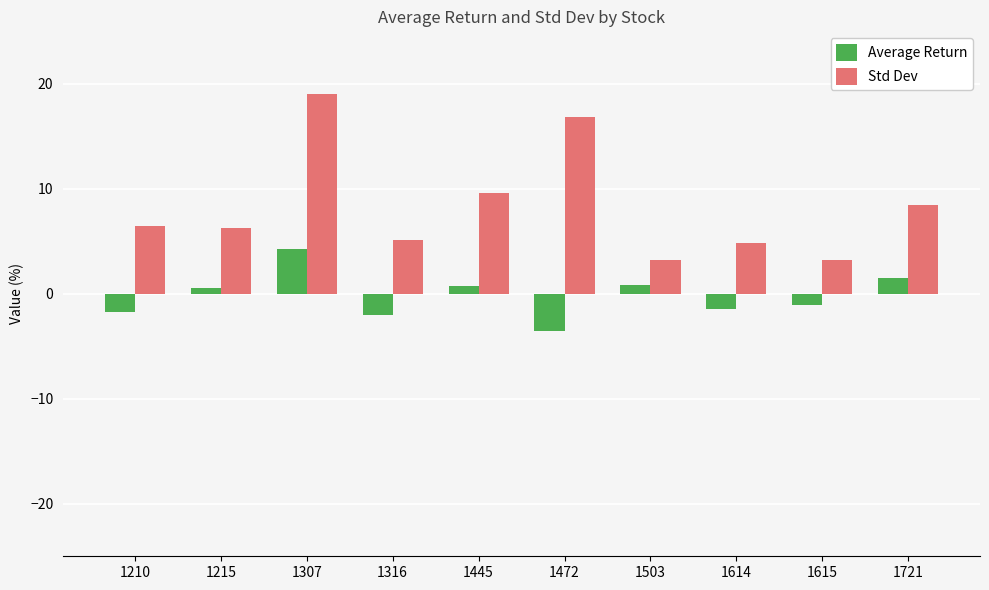

Are the bars horizontal?

No